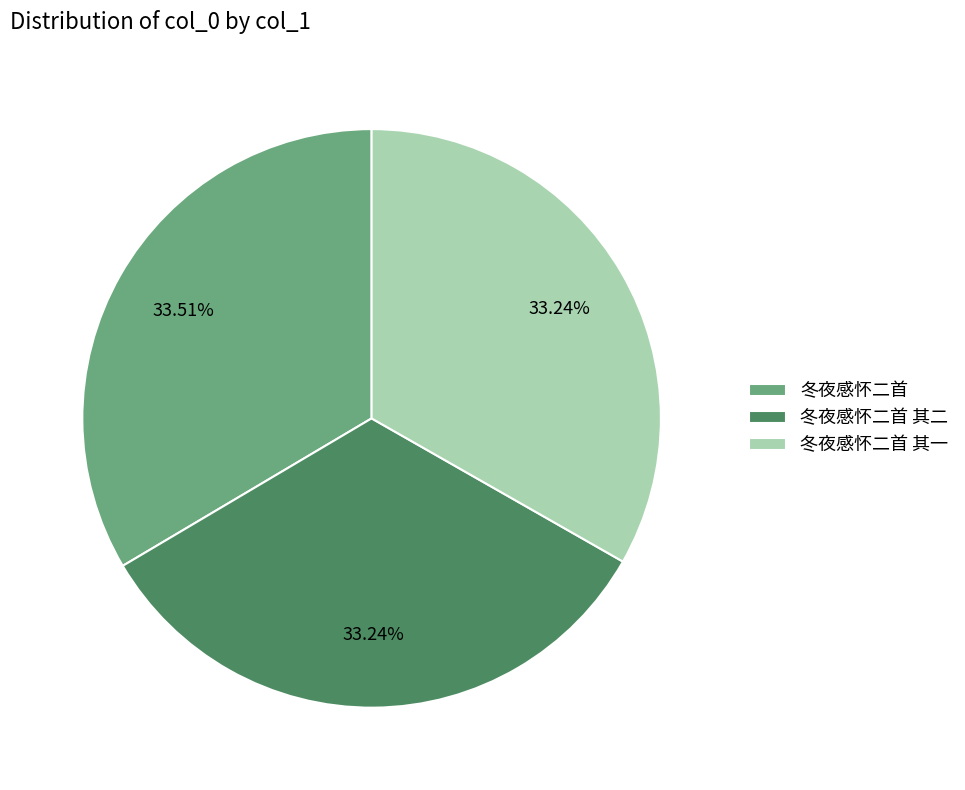

Does 冬夜感怀二首 其一 account for over 50% of the chart?

No